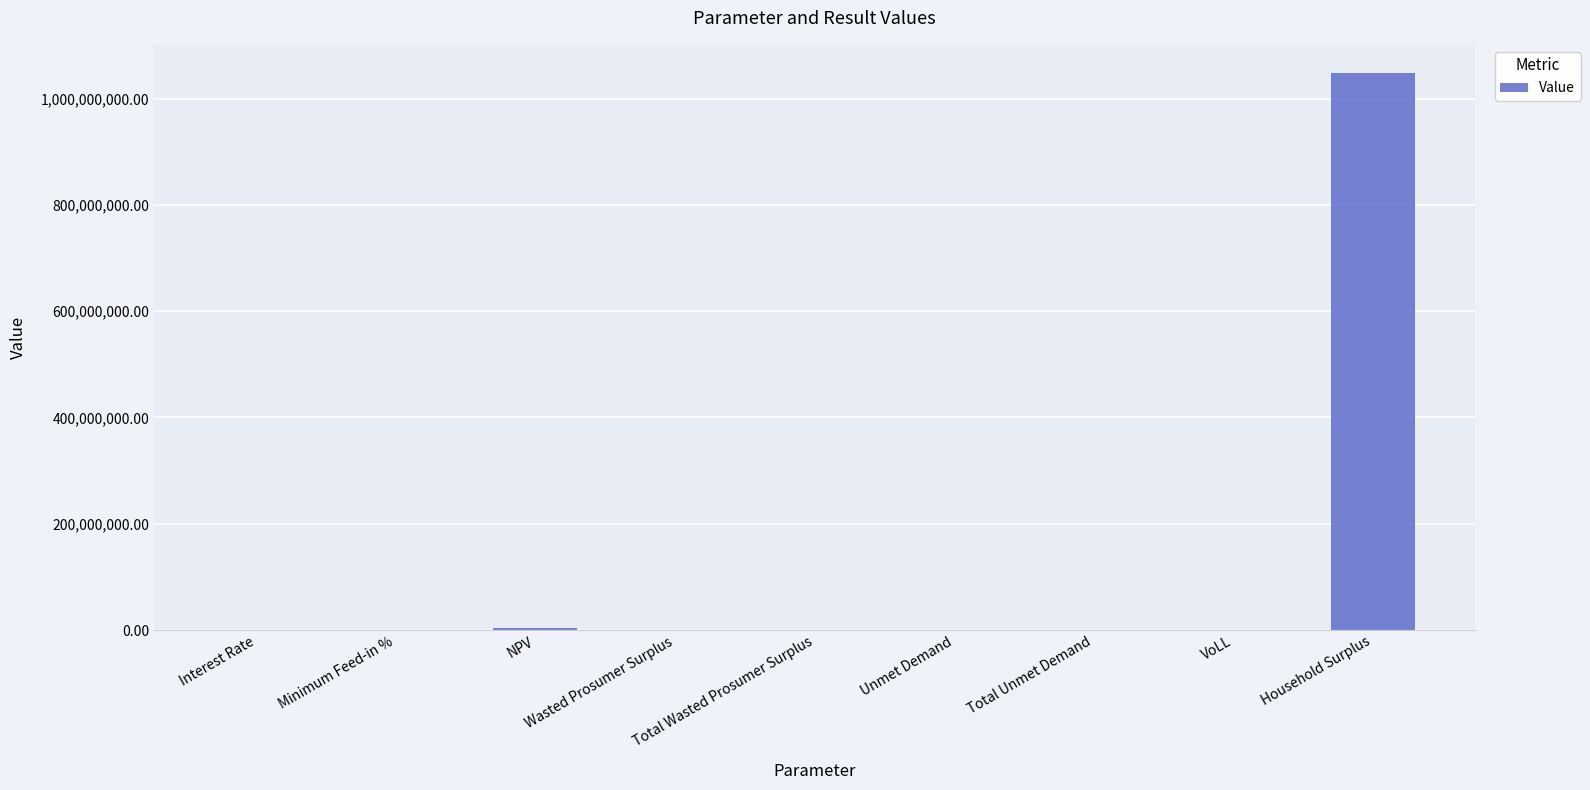

What is the change in value from Wasted Prosumer Surplus to Unmet Demand?

-164308.8